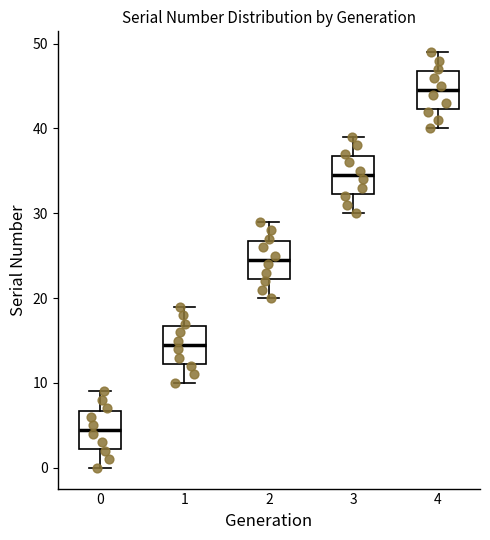

Reading left to right, transcribe this box plot: for each box, give where its median line is, the range the box spans, and where its two whiskers end, as read against the y-axis. The values are not printed on the chart, so give them approximately, as read against the axis.

0: median 5, box 2 to 7, whiskers 0 to 9
1: median 15, box 12 to 17, whiskers 10 to 19
2: median 25, box 22 to 27, whiskers 20 to 29
3: median 35, box 32 to 37, whiskers 30 to 39
4: median 45, box 42 to 47, whiskers 40 to 49